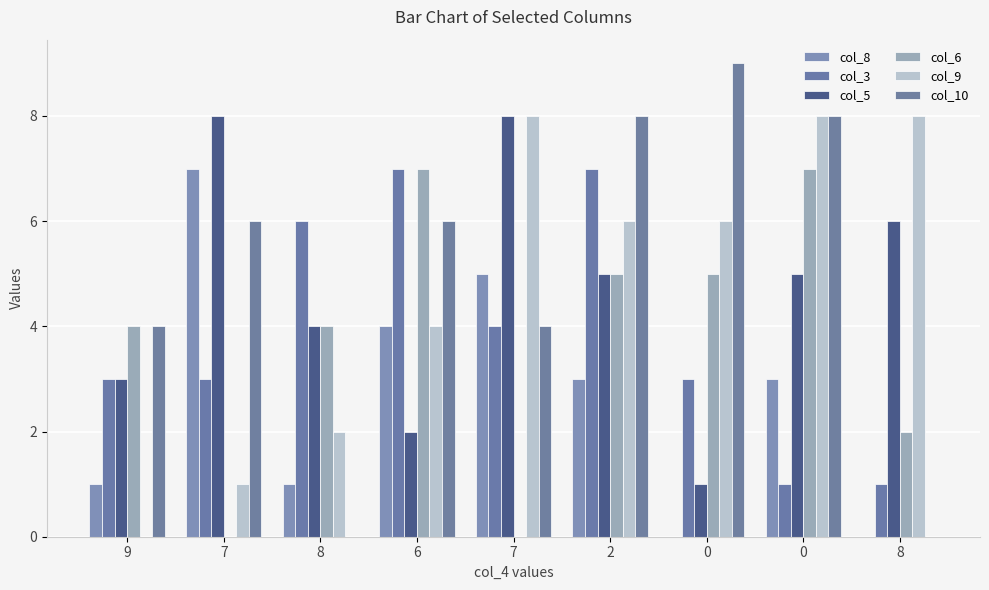

The col_3 series shows 0 at 0. True or false?

False